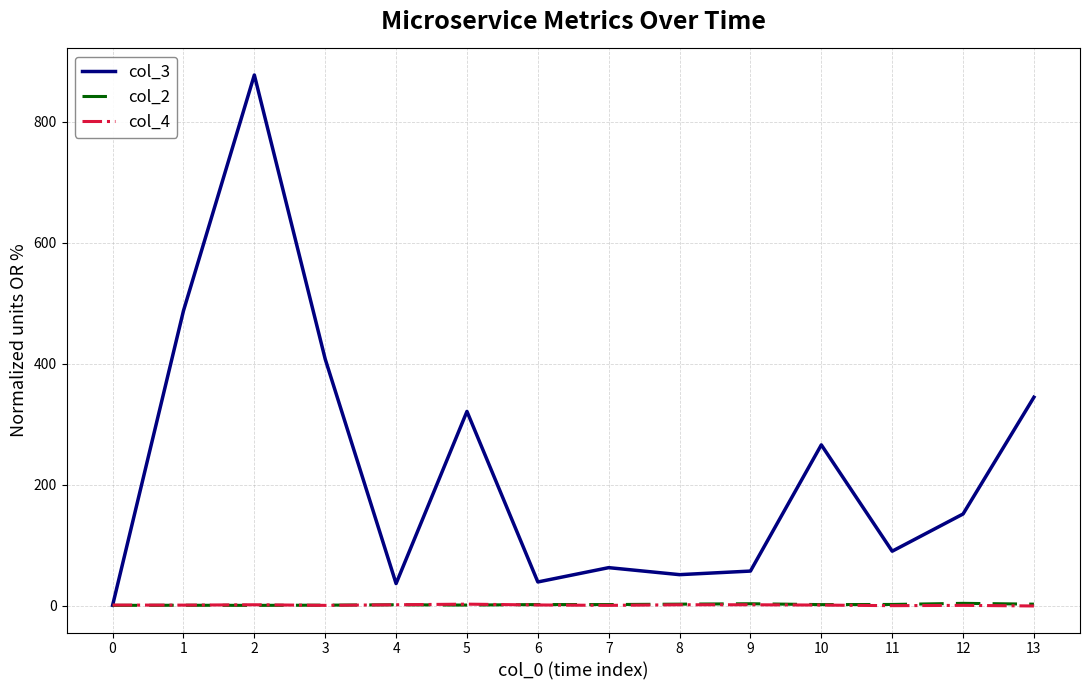

Between 9 and 11, which series saw the biggest shift?

col_3